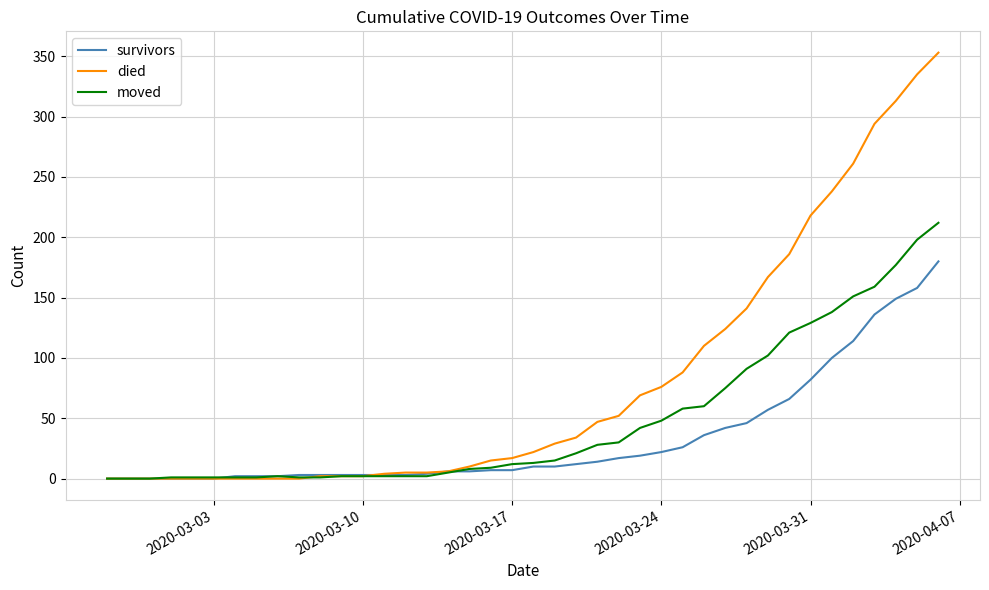

Which series has the largest total across all categories?

died